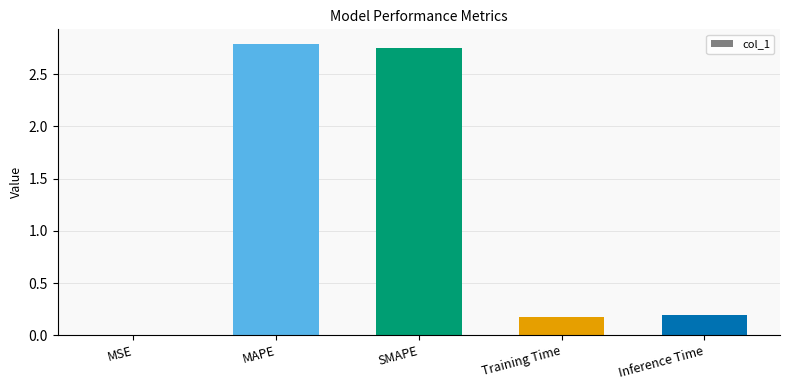

The value at MAPE is 2.8. True or false?

True